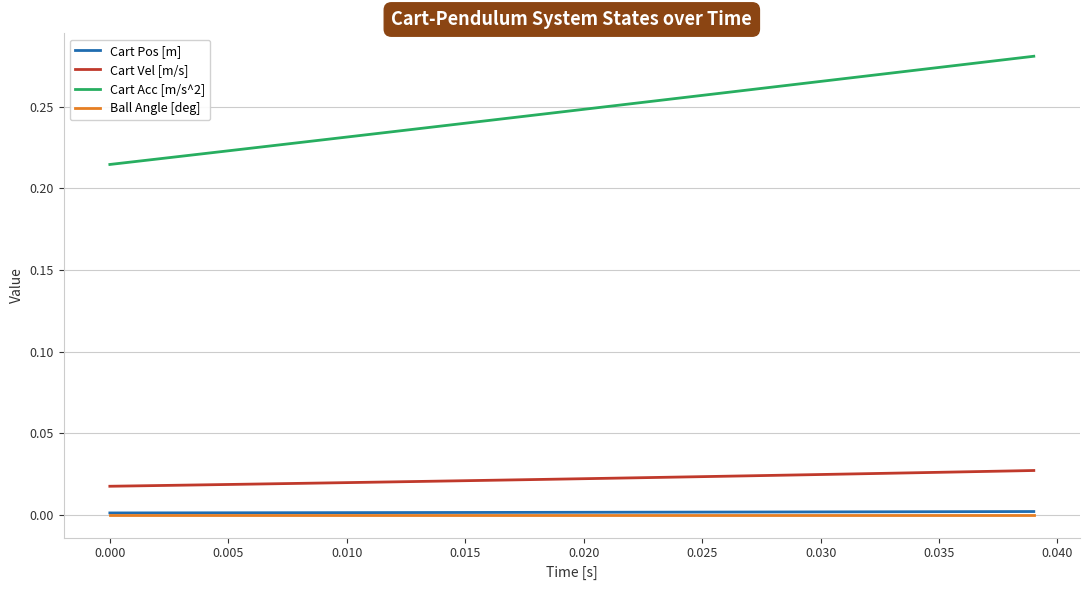

True or false: Cart Acc [m/s^2] and Ball Angle [deg] cross at least once.

False